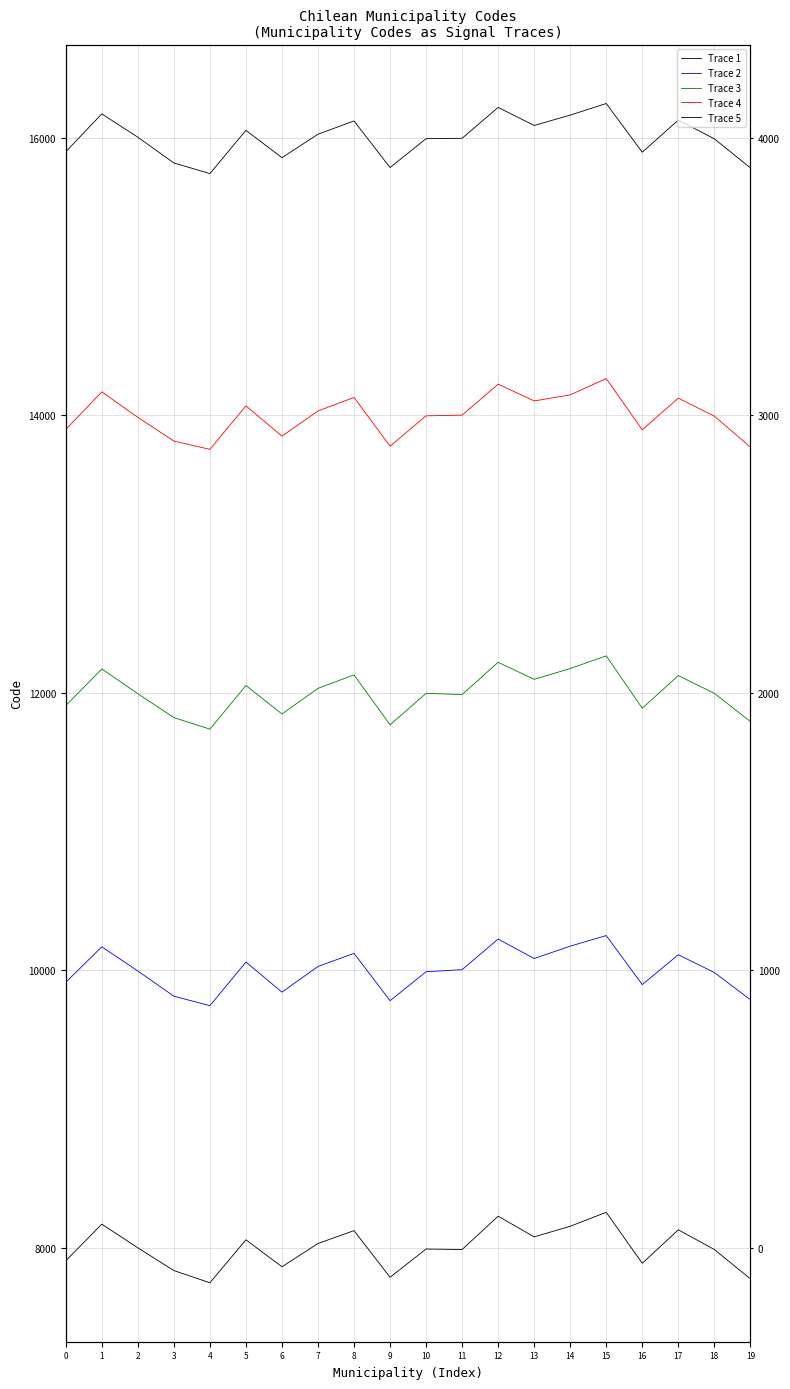

What is the value of the Trace 1 point at the 12th from the left?

-27.5